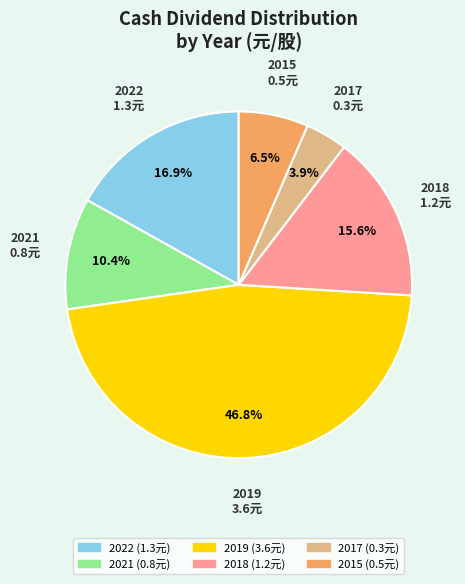

What portion of the pie excludes 2015 (0.5元)?

93.5%